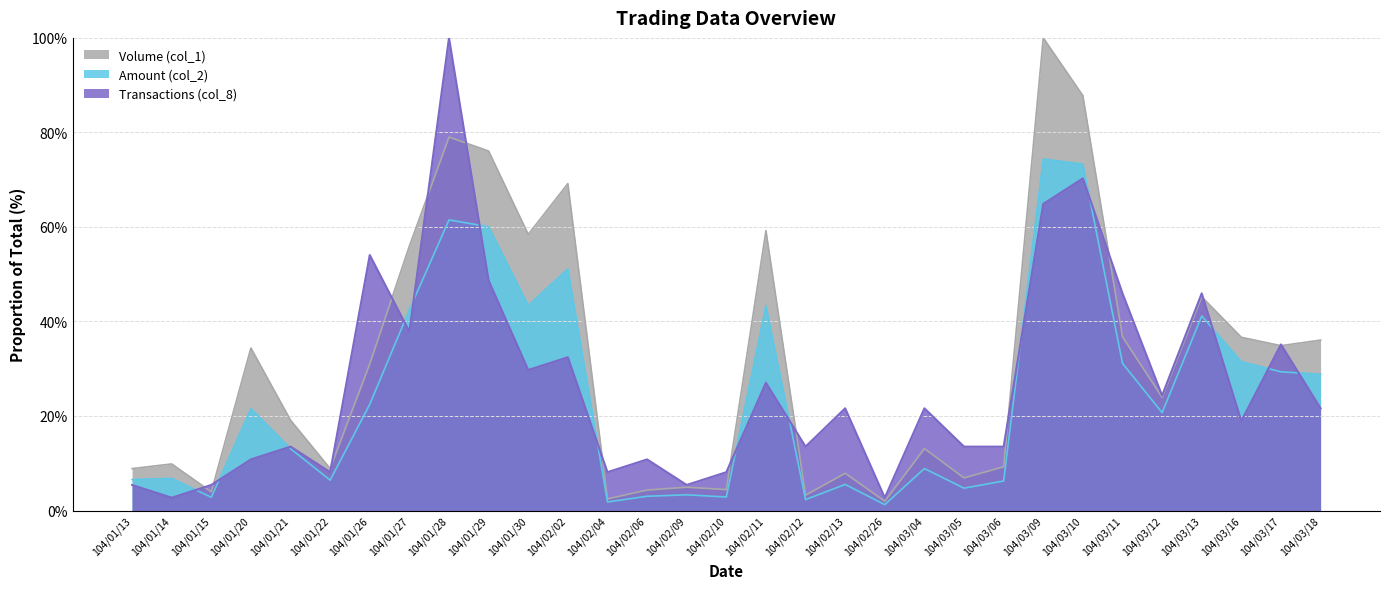

How many values in the Volume (col_1) series exceed 23?

16